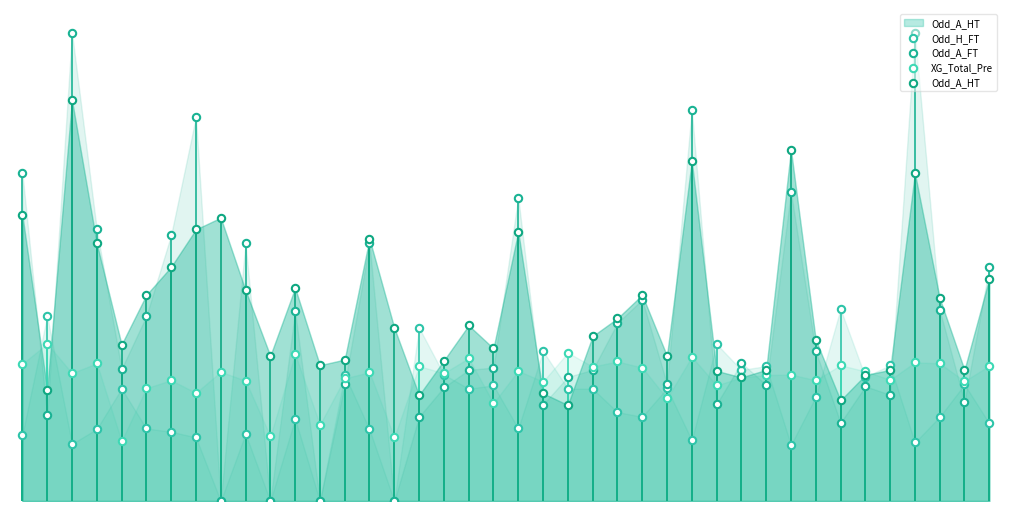

Which series has the widest spread of Y values?

Odd_A_FT